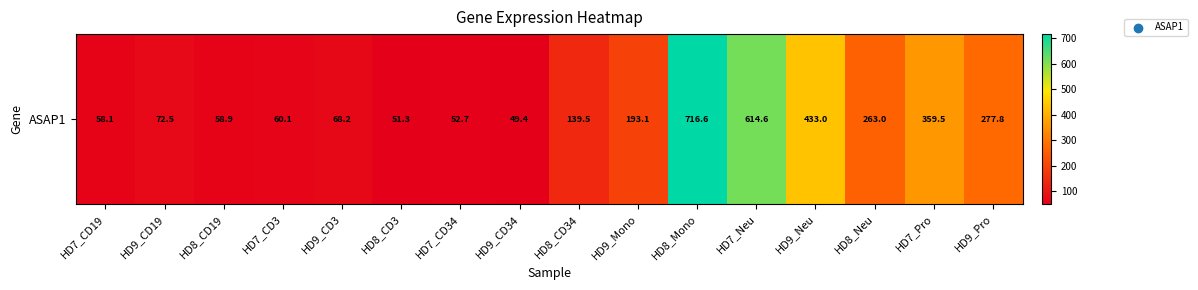

What is the greatest value displayed?

716.6